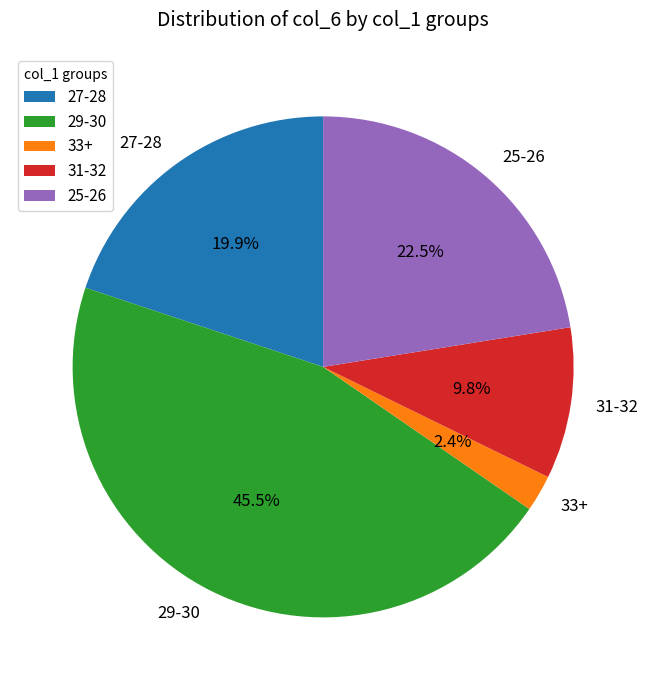

Does 27-28 represent more than half of the total?

No